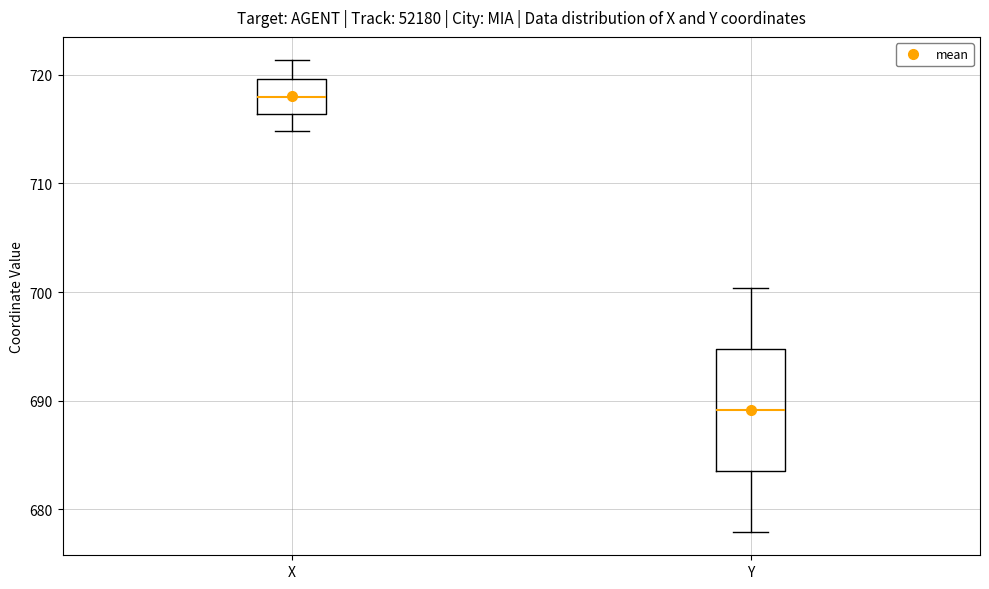

Which box's median line is the lowest?

Y